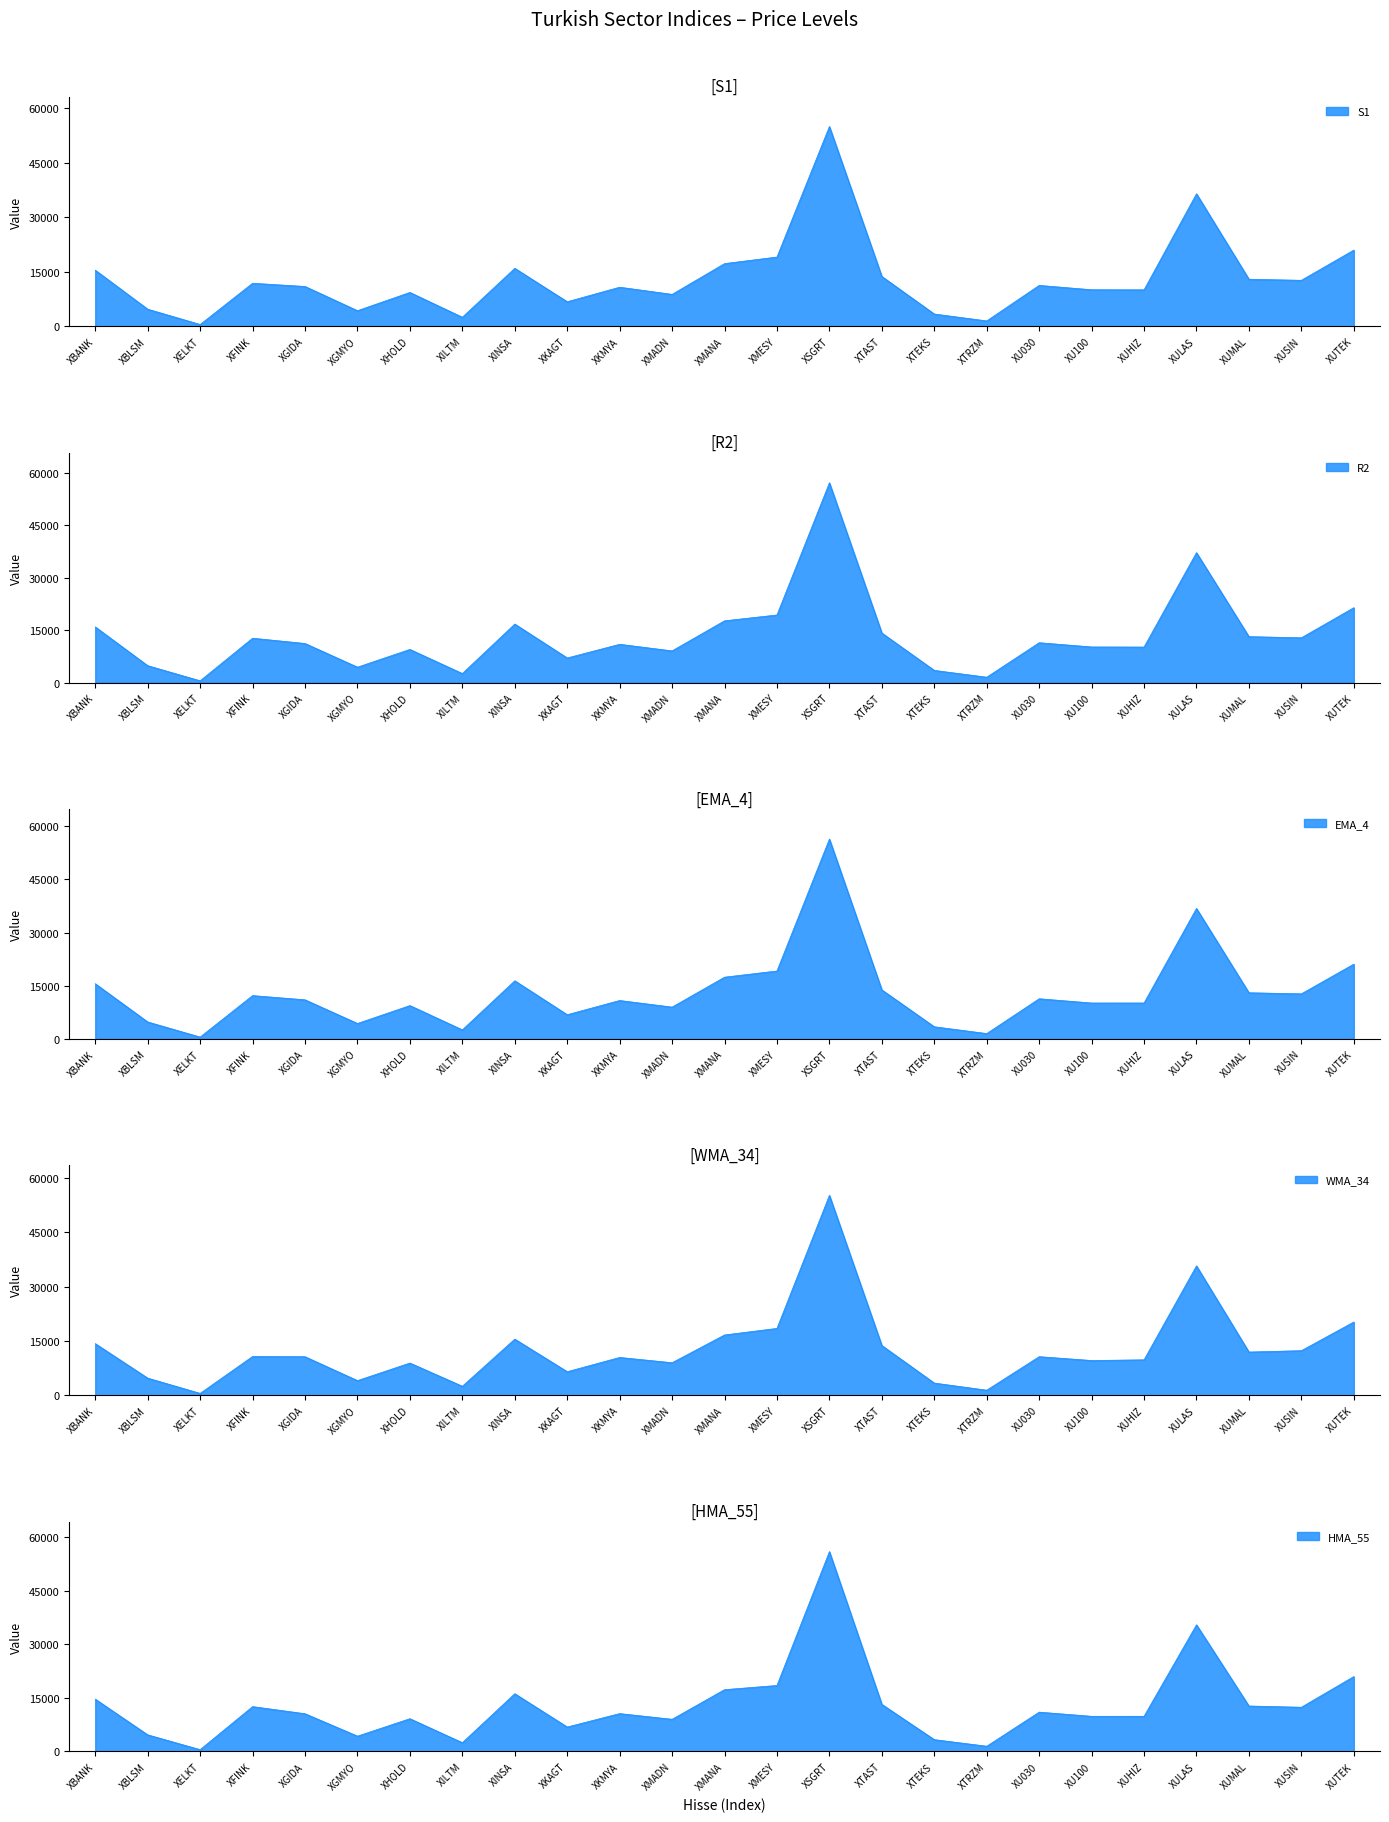

Does the chart display data point markers on the line(s)?

No